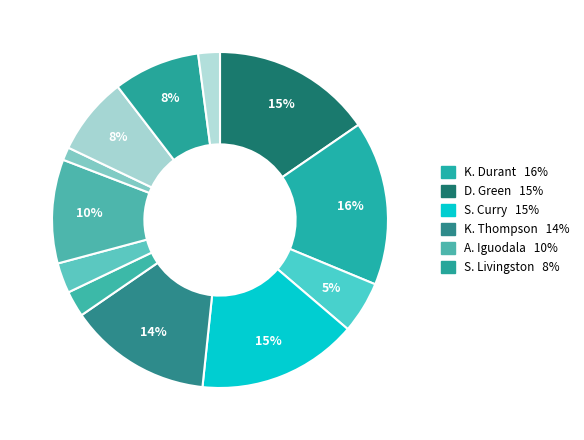

How many slices are in this pie chart?

12